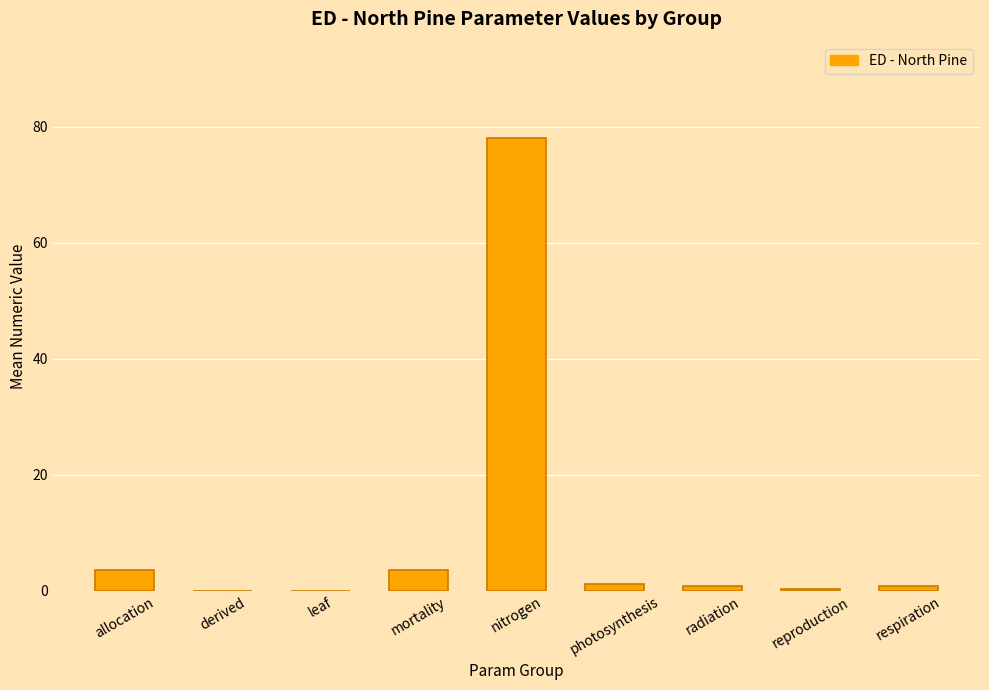

True or false: the data shows 0.3 at reproduction.

True